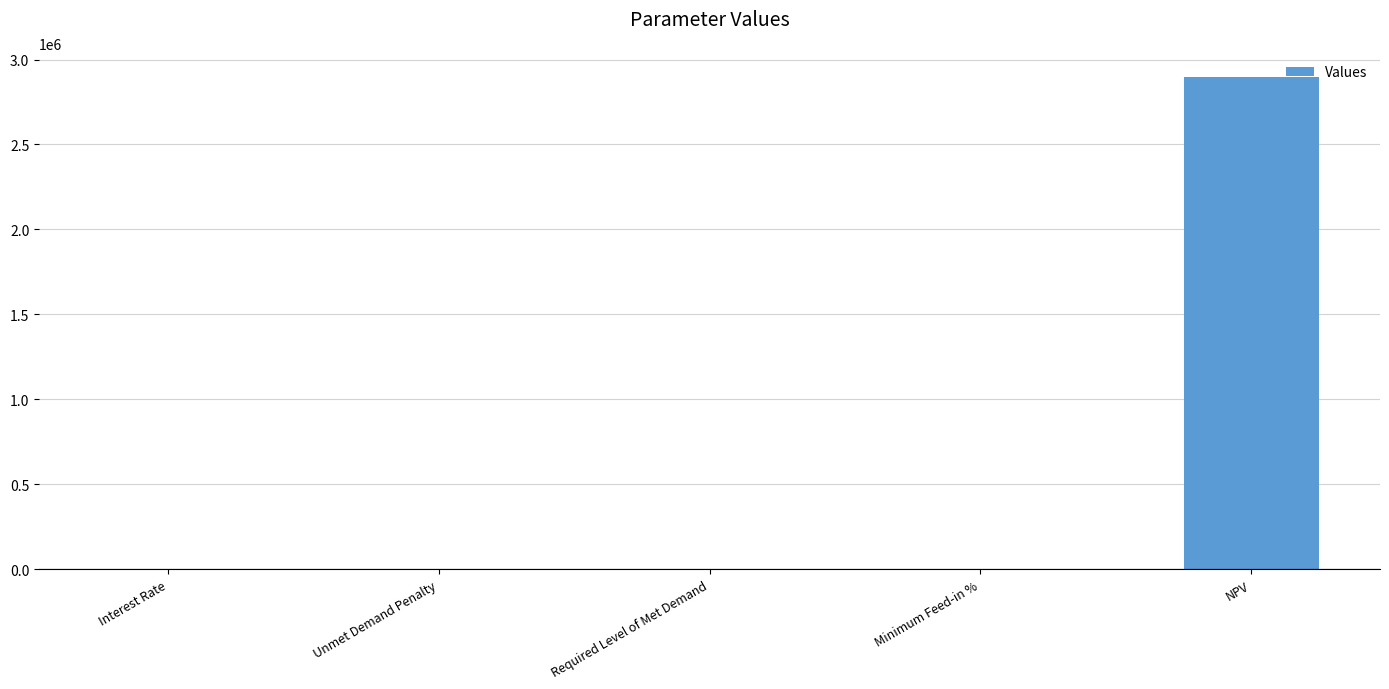

What is the change in value from Unmet Demand Penalty to NPV?

+2894841.9